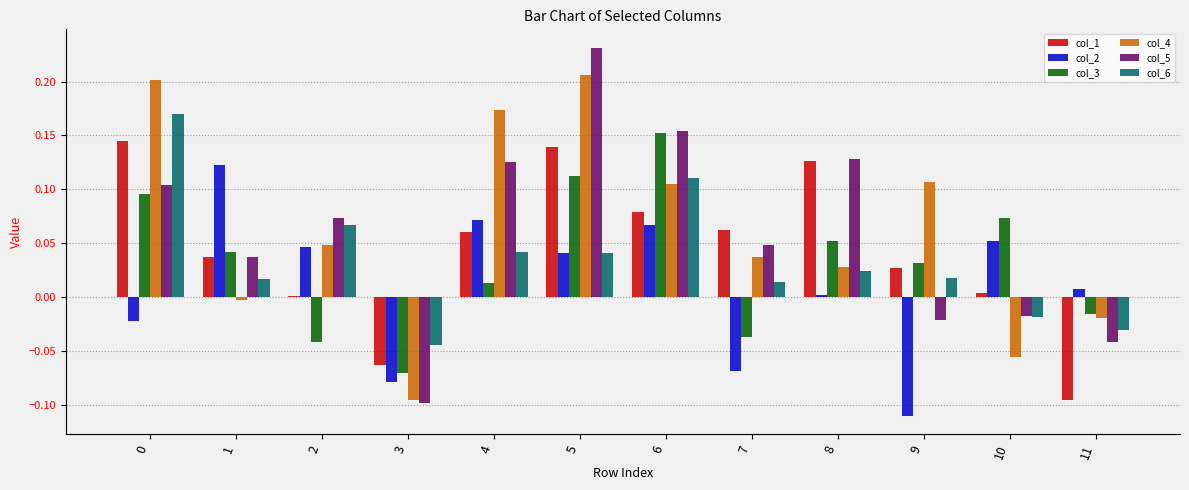

Are the bars grouped side by side (vs. stacked)?

Yes